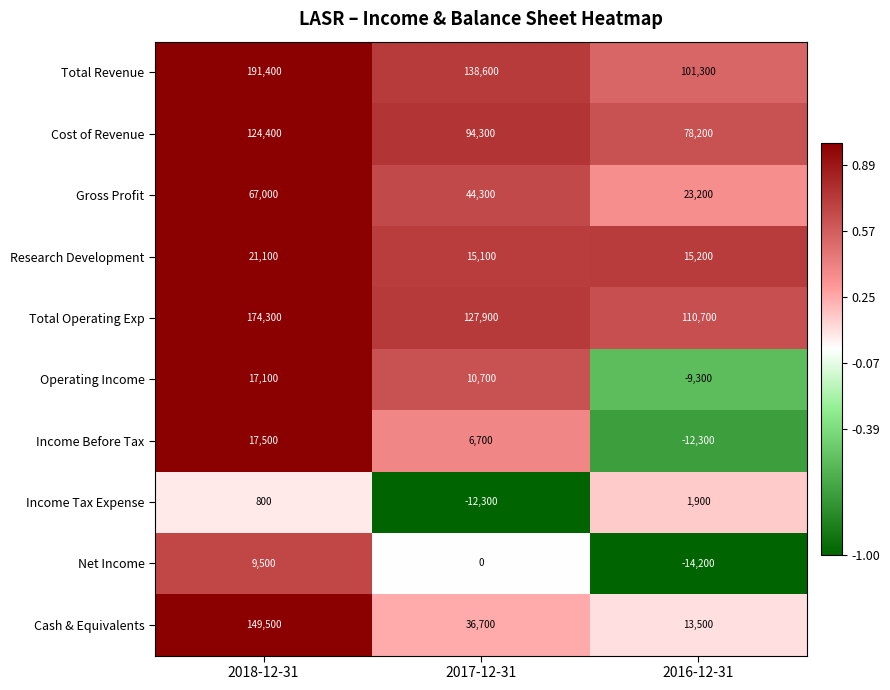

List the series in order of their peak value, highest first.

Total Revenue, Total Operating Exp, Cash & Equivalents, Cost of Revenue, Gross Profit, Research Development, Income Before Tax, Operating Income, Net Income, Income Tax Expense